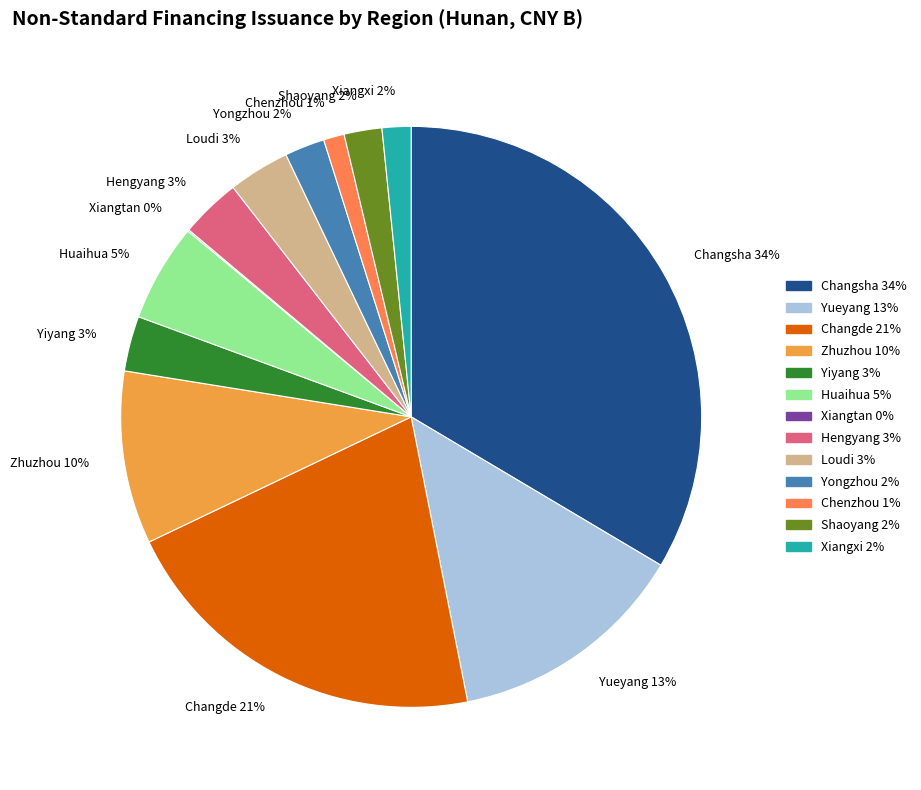

Is there any slice that represents more than half of the pie?

No